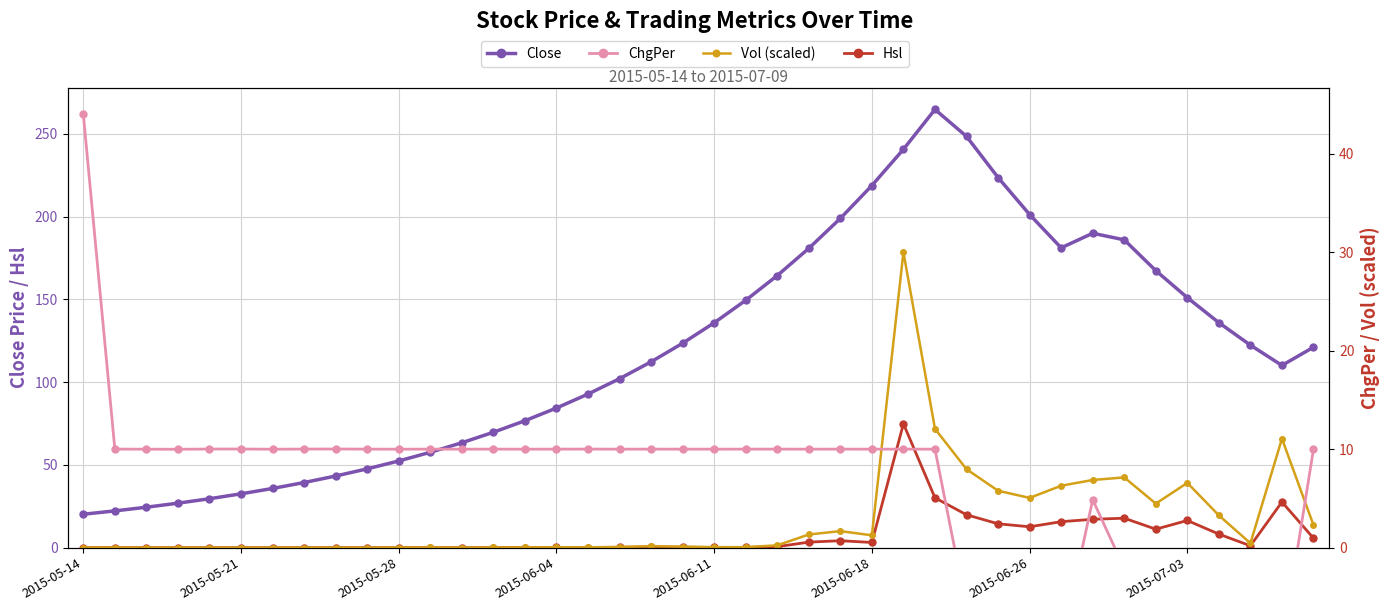

What is the average value of the Close series?

118.7